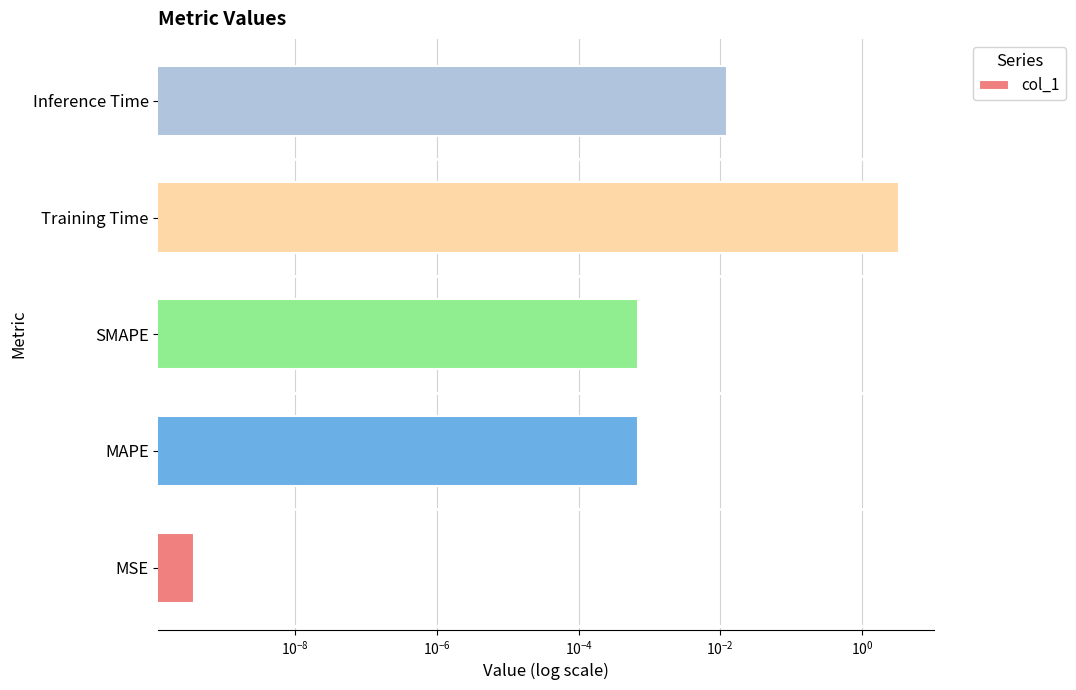

What is the difference between the maximum and second lowest values?

3.3